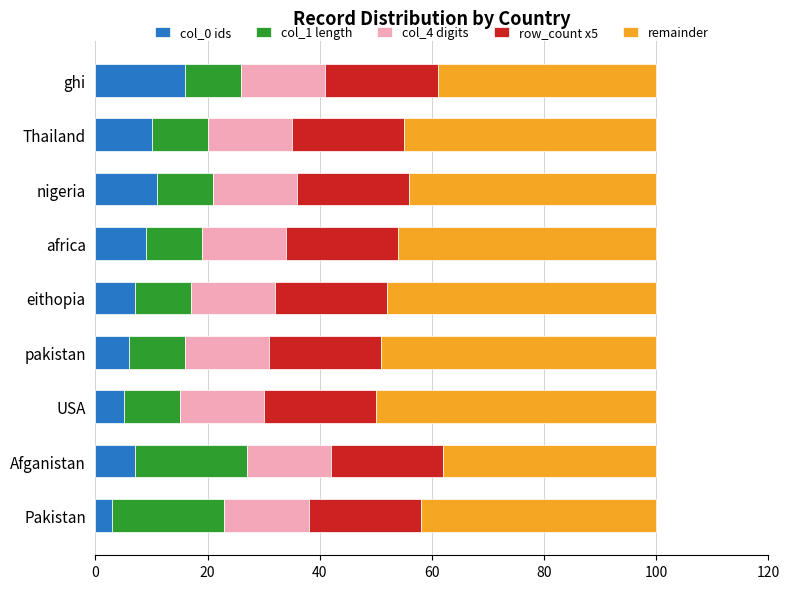

What is the total value across all series at Afganistan?

100